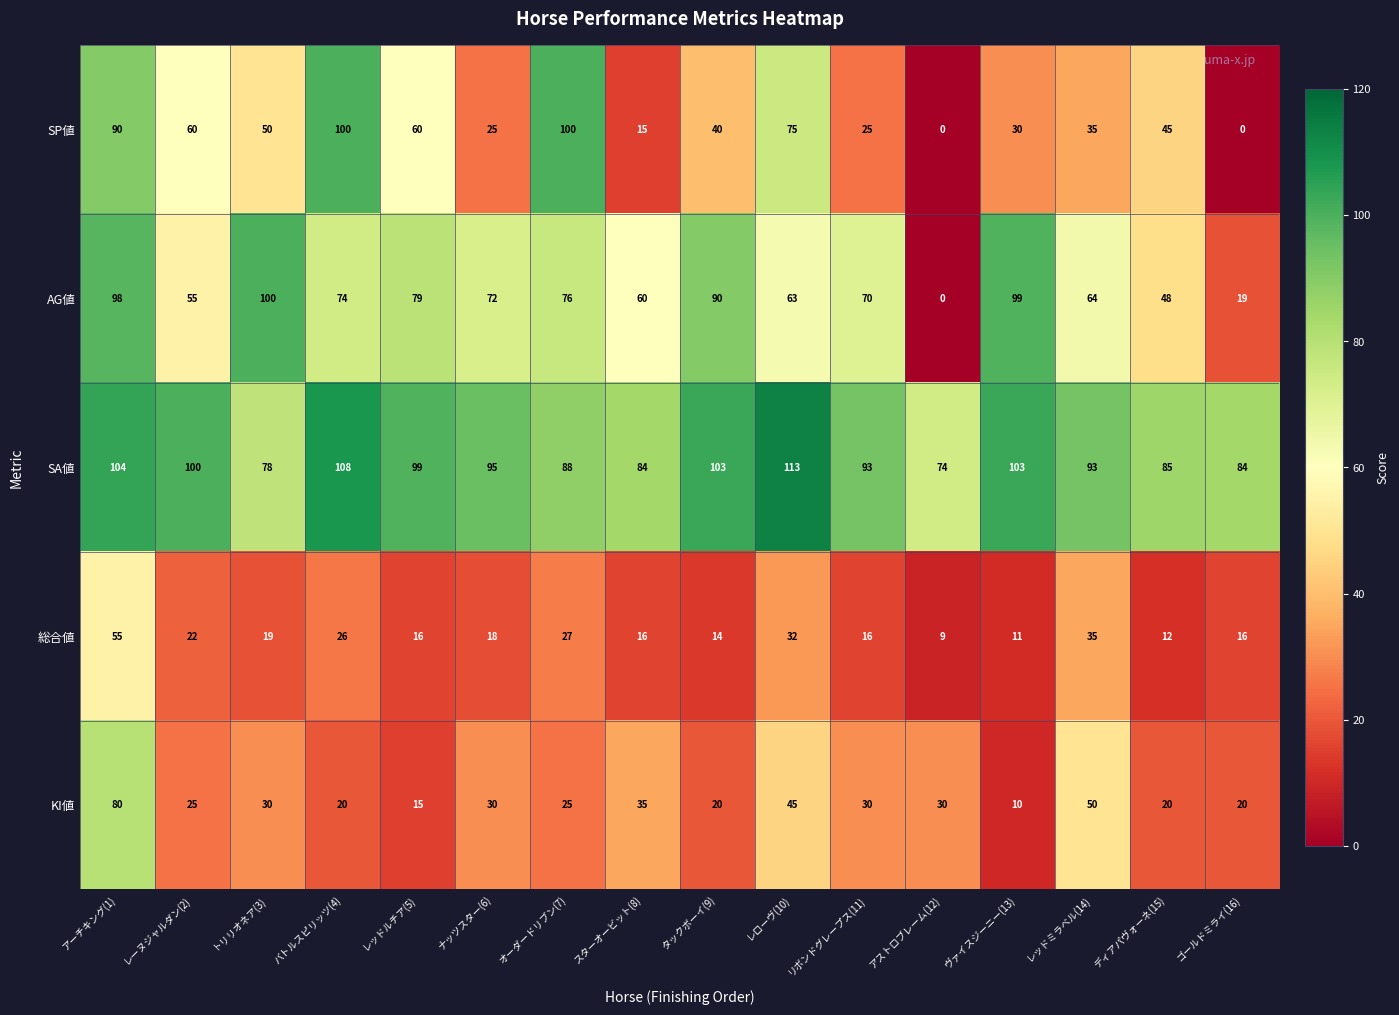

What is the total value across all series at アストロブレーム(12)?

113